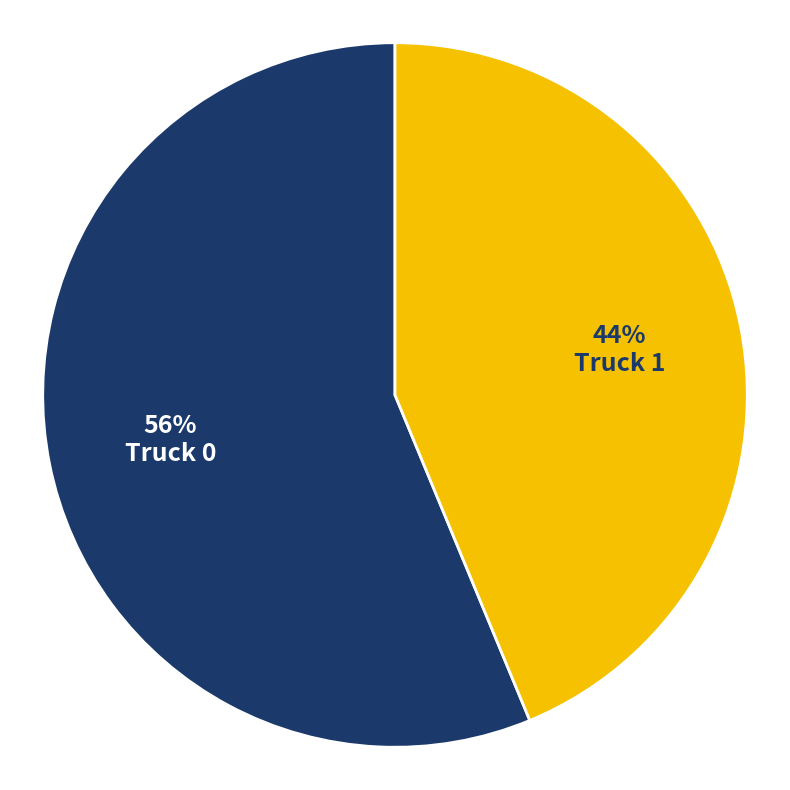

Count the number of slices in the pie.

2